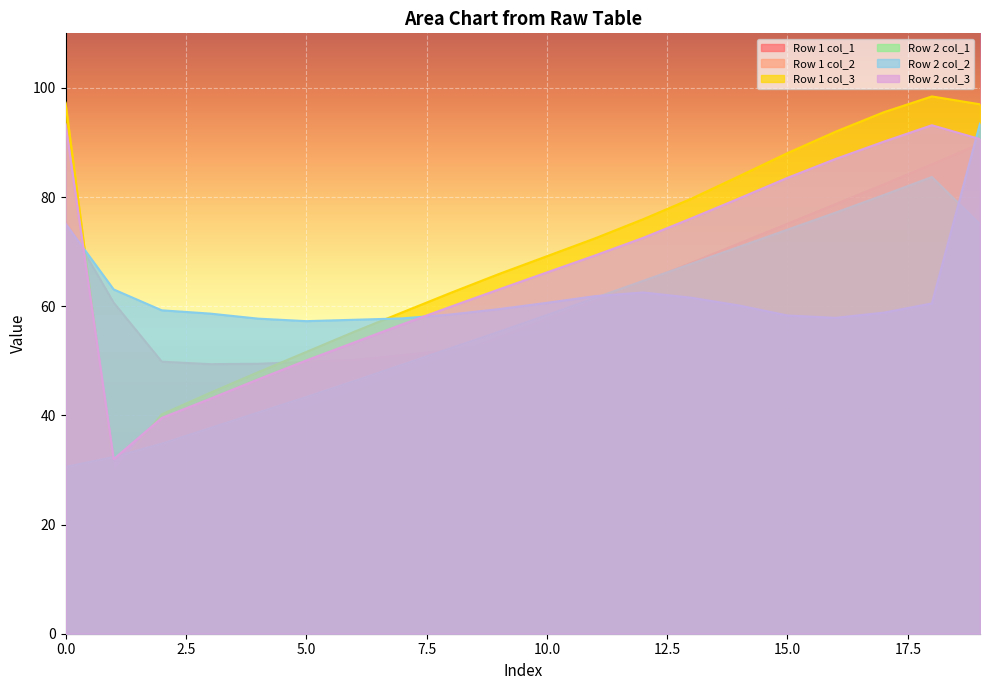

Which has a higher value, 18 or 8?

18